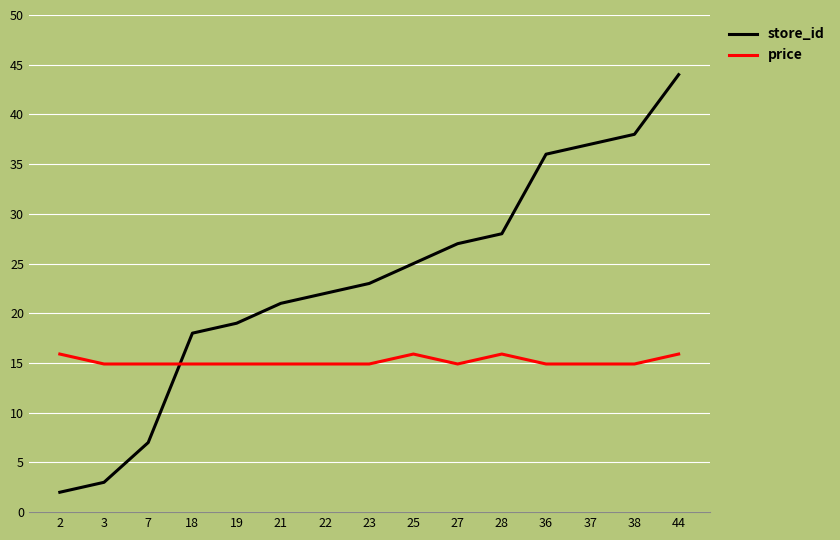

Reading left to right, transcribe all the data shown in this chart.

store_id: 2=2.0	3=3.0	7=7.0	18=18.0	19=19.0	21=21.0	22=22.0	23=23.0	25=25.0	27=27.0	28=28.0	36=36.0	37=37.0	38=38.0	44=44.0
price: 2=15.9	3=14.9	7=14.9	18=14.9	19=14.9	21=14.9	22=14.9	23=14.9	25=15.9	27=14.9	28=15.9	36=14.9	37=14.9	38=14.9	44=15.9